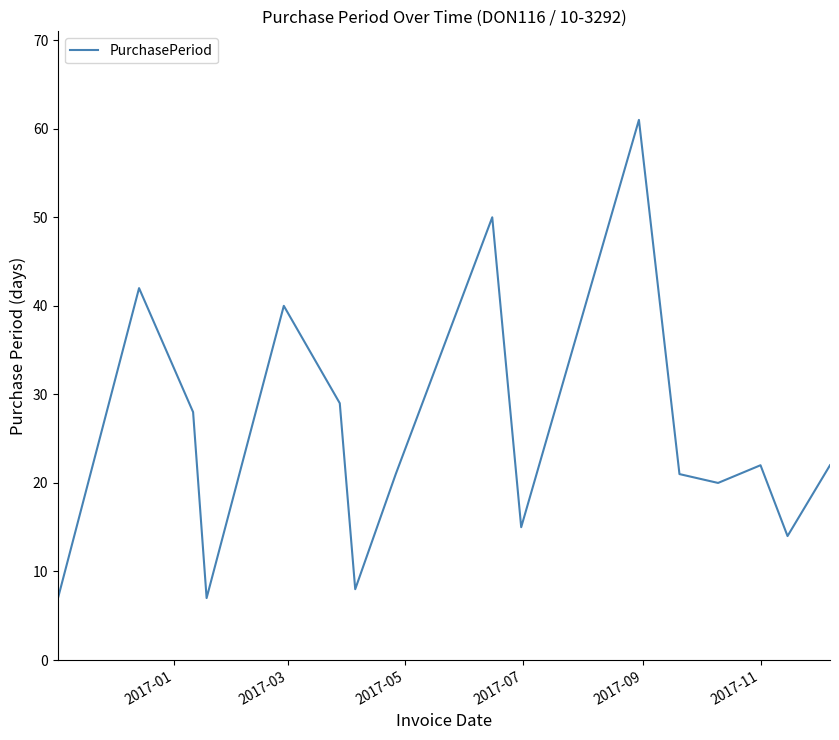

What is the difference between the second highest and second lowest values?

43